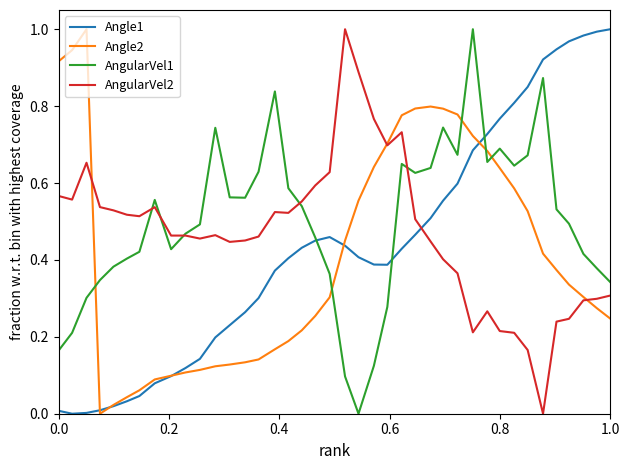

After their last crossing, which series has the higher values: AngularVel1 or Angle2?

AngularVel1